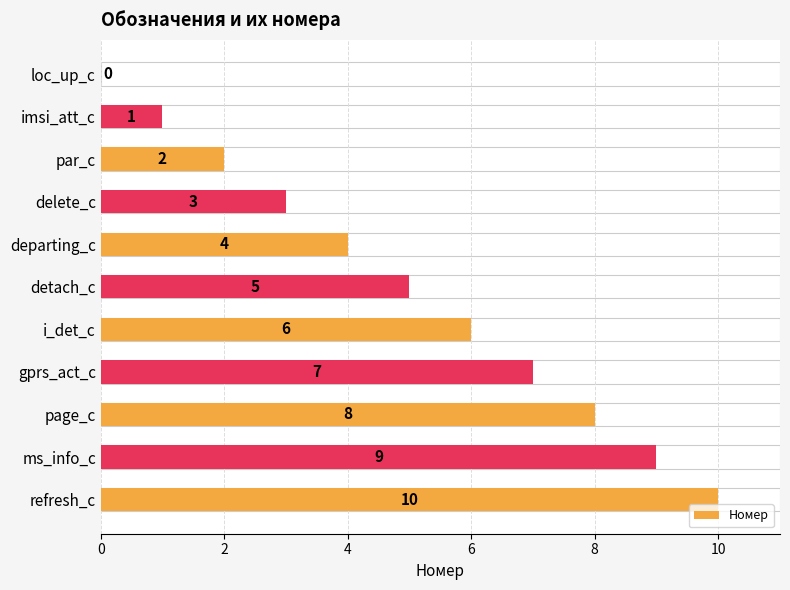

How many values are between 2 and 8?

7